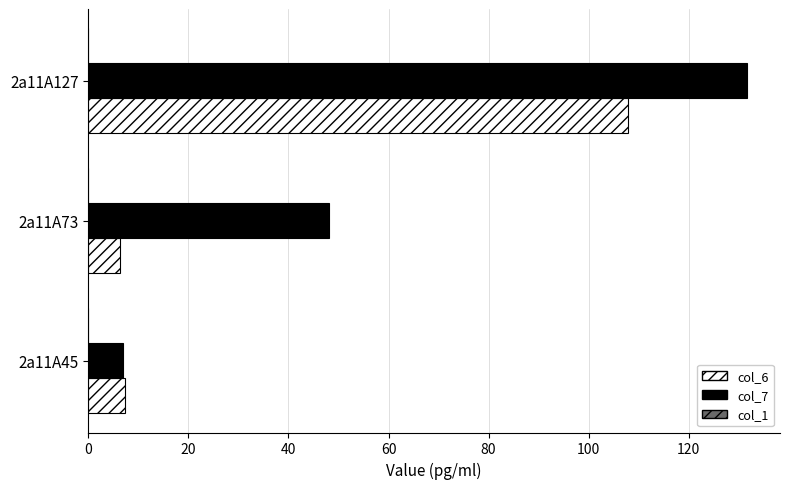

At which category is the sum across all series the highest?

2a11A127